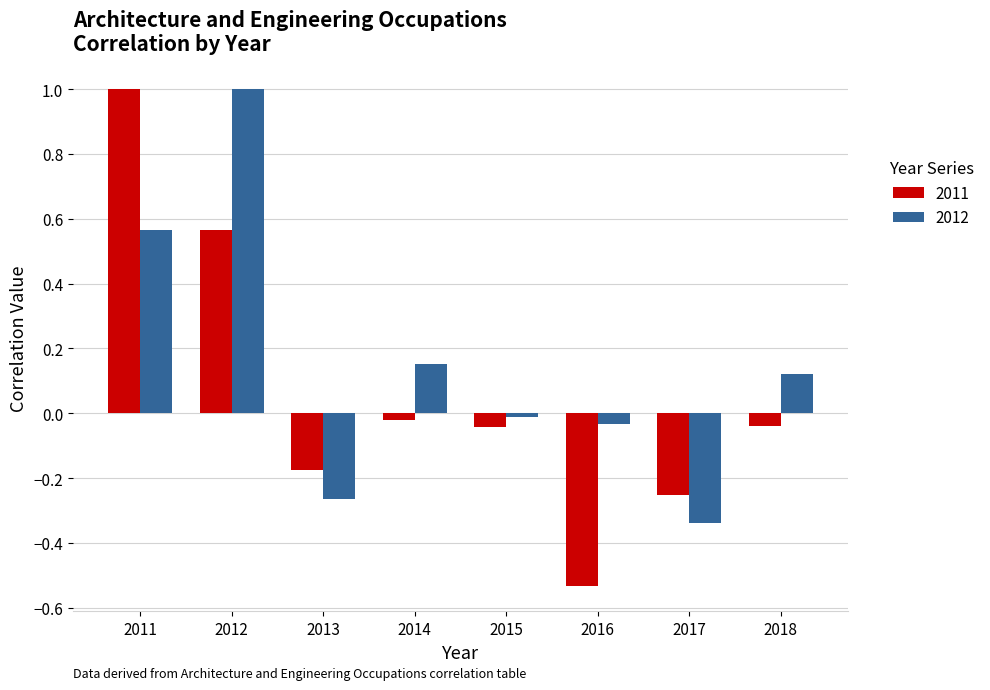

List the series in order of their overall mean, highest first.

2012, 2011